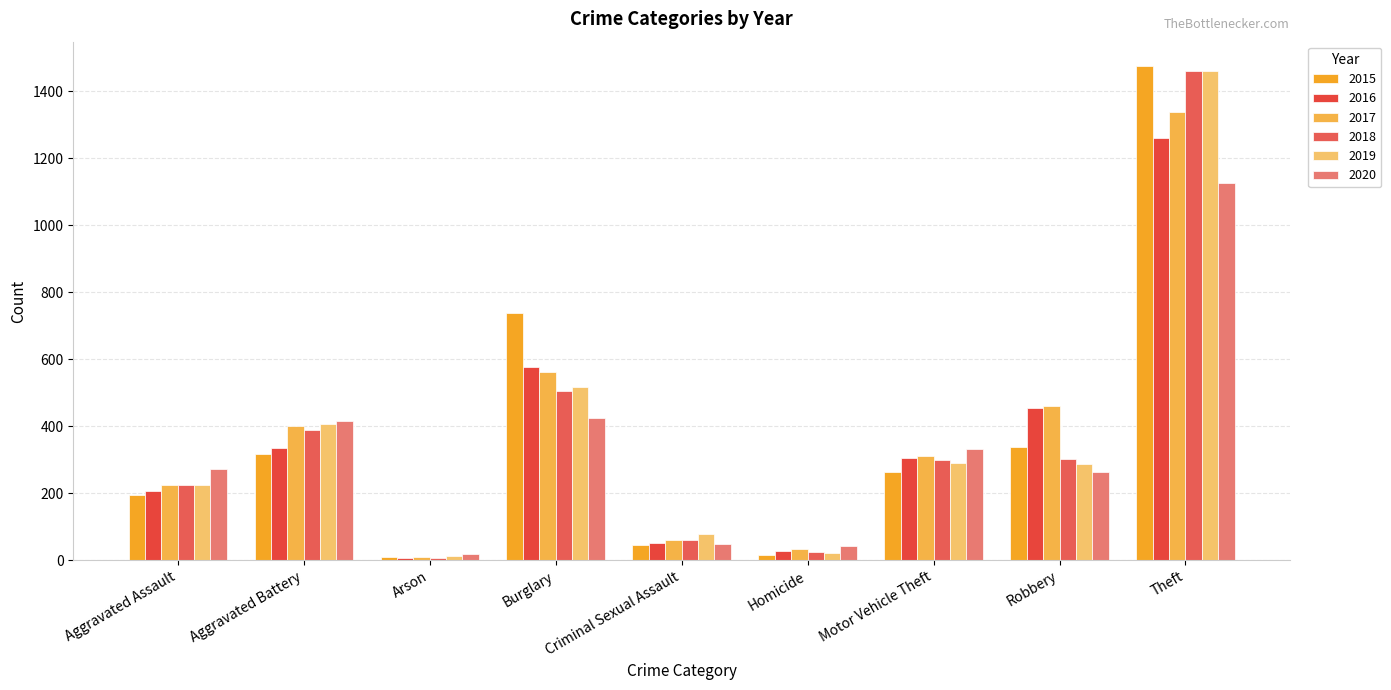

What are all the series names shown in the legend?

2015, 2016, 2017, 2018, 2019, 2020